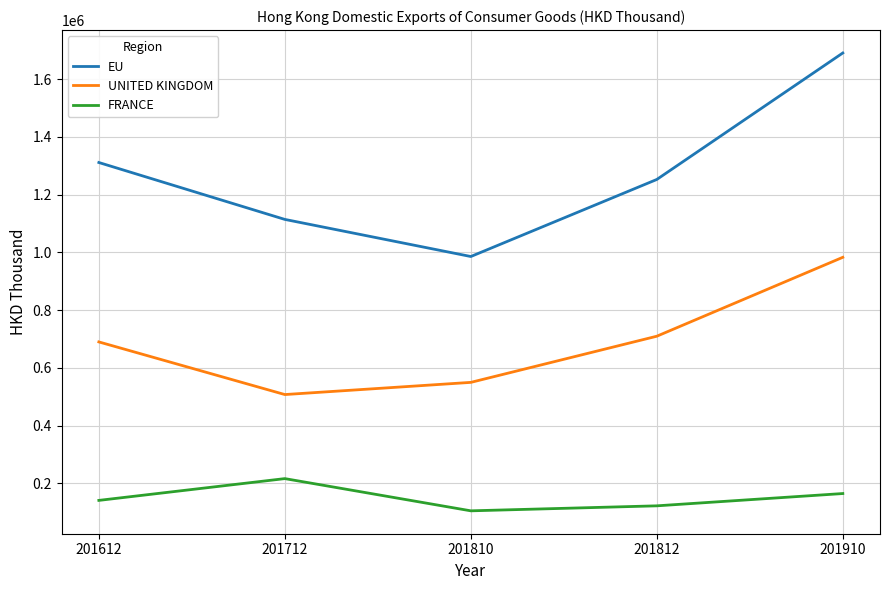

What is the sum of all UNITED KINGDOM values?

3439445.5